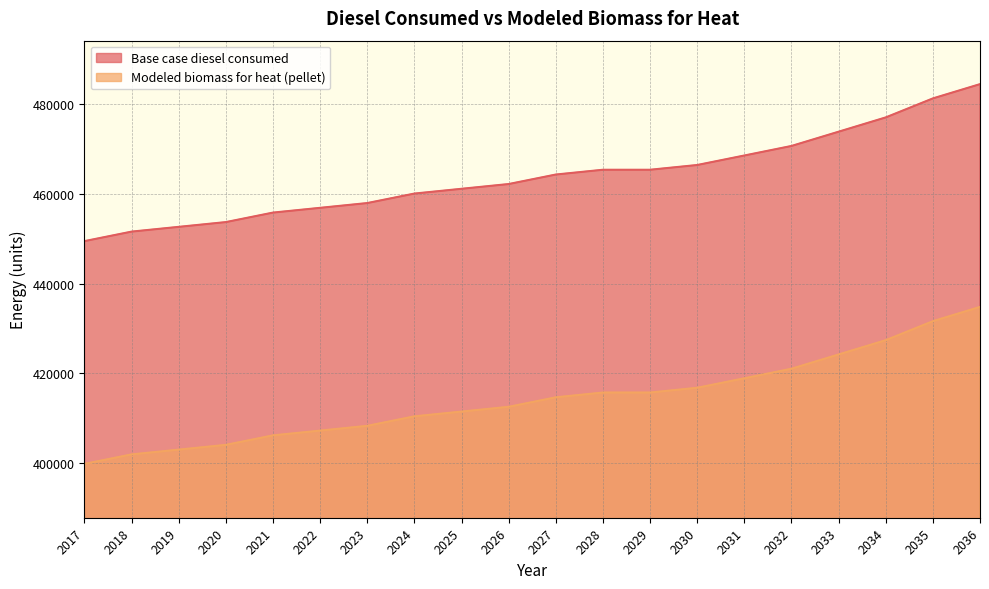

What is the sum of all Modeled biomass for heat (pellet) values?

8285583.9